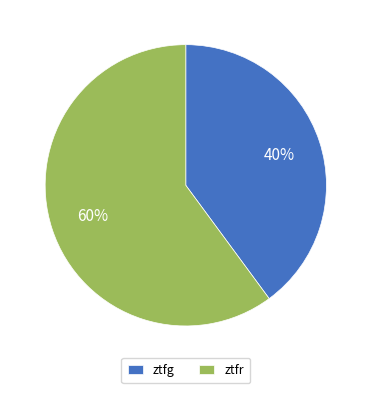

Between ztfg and ztfr, which is larger?

ztfr